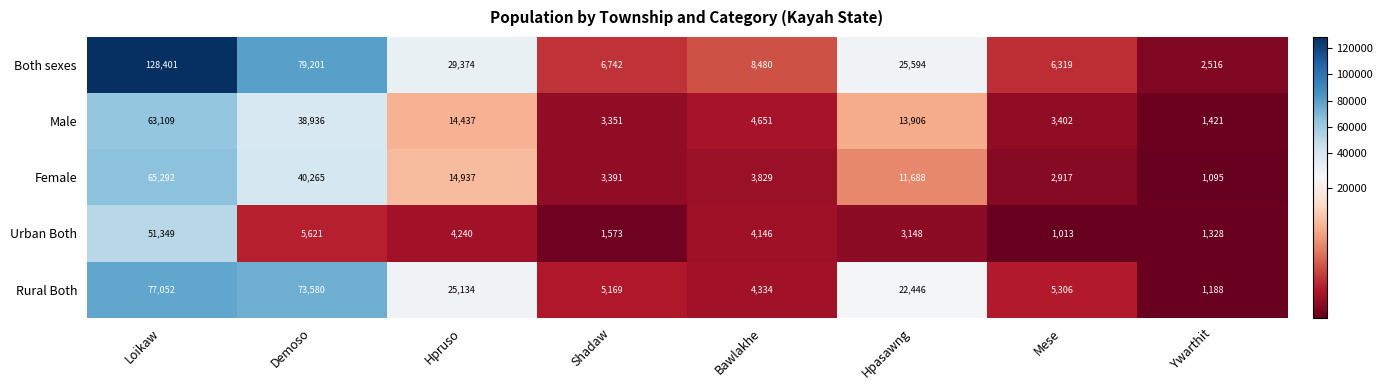

Rank the series by their maximum value, from highest to lowest.

Both sexes, Rural Both, Female, Male, Urban Both